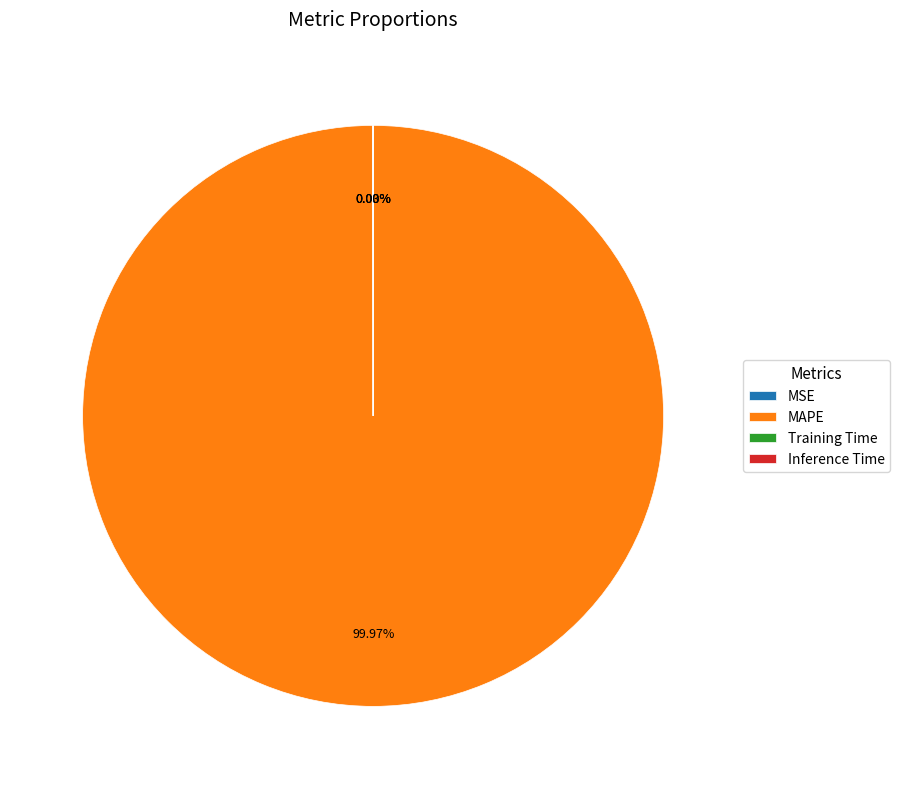

Which category accounts for the majority?

MAPE